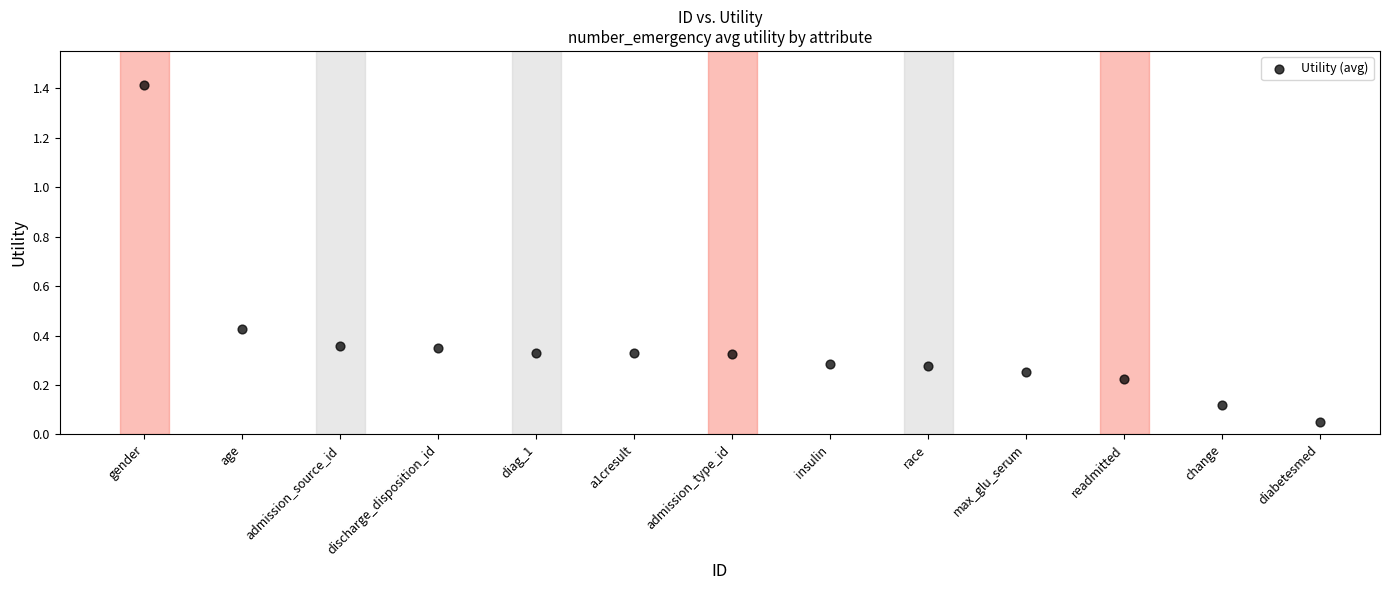

What is the range of Y values (max minus min)?

1.4